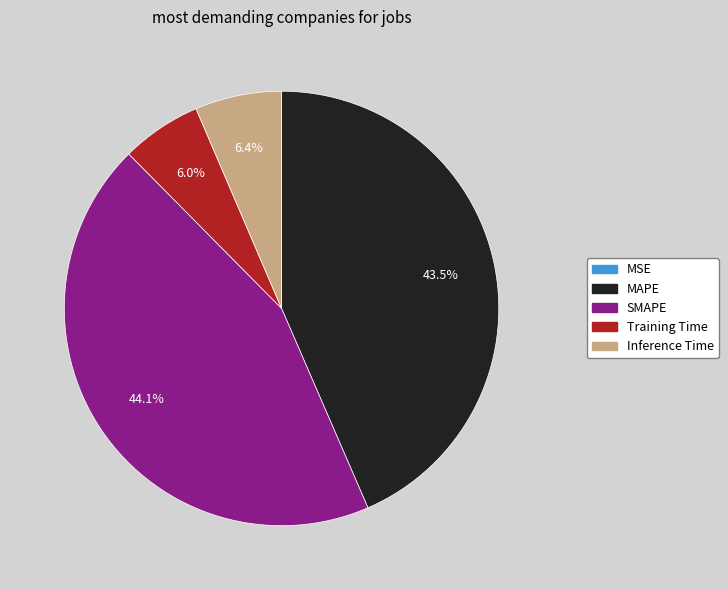

Does MAPE represent more than half of the total?

No